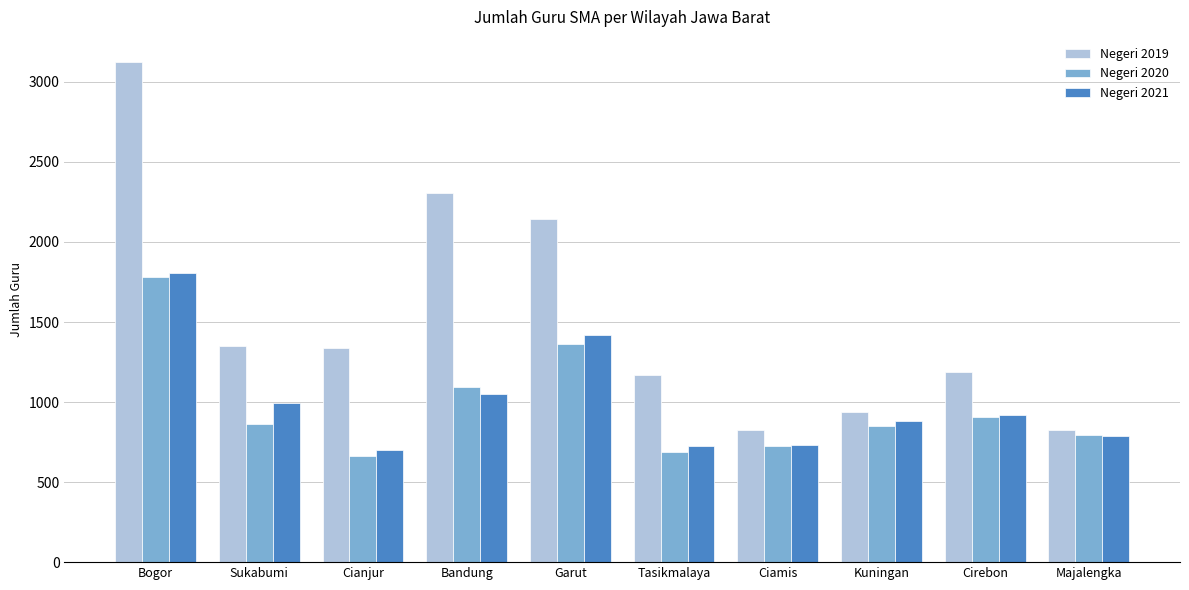

What is the lowest value of the Negeri 2021 series?

701